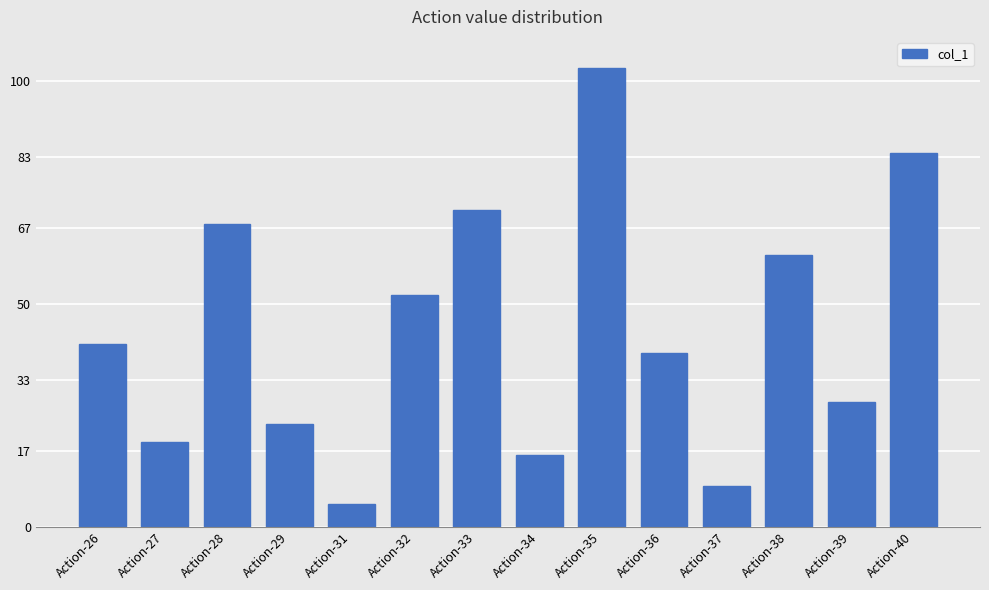

The chart shows a value of 28 at Action-39. True or false?

True